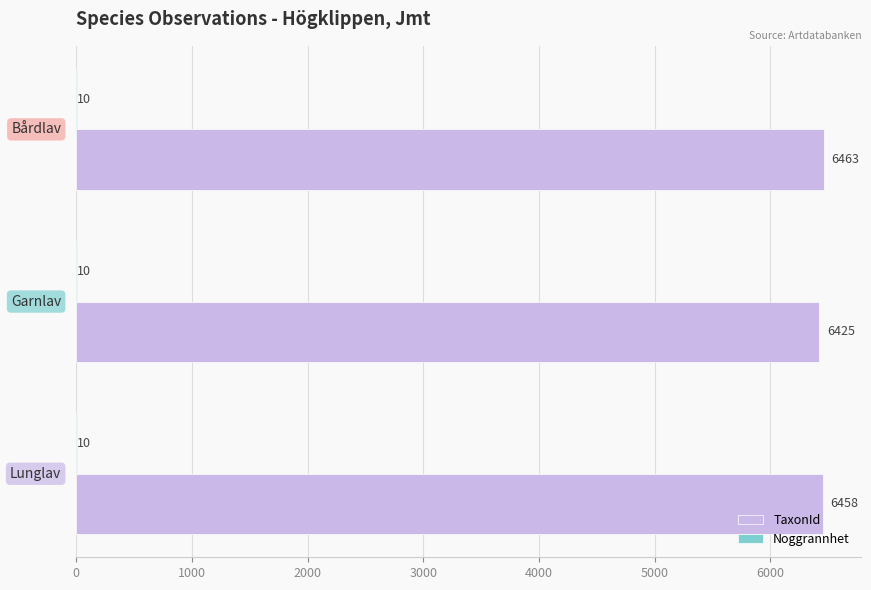

Count the TaxonId values in the range 6425 to 6463.

3